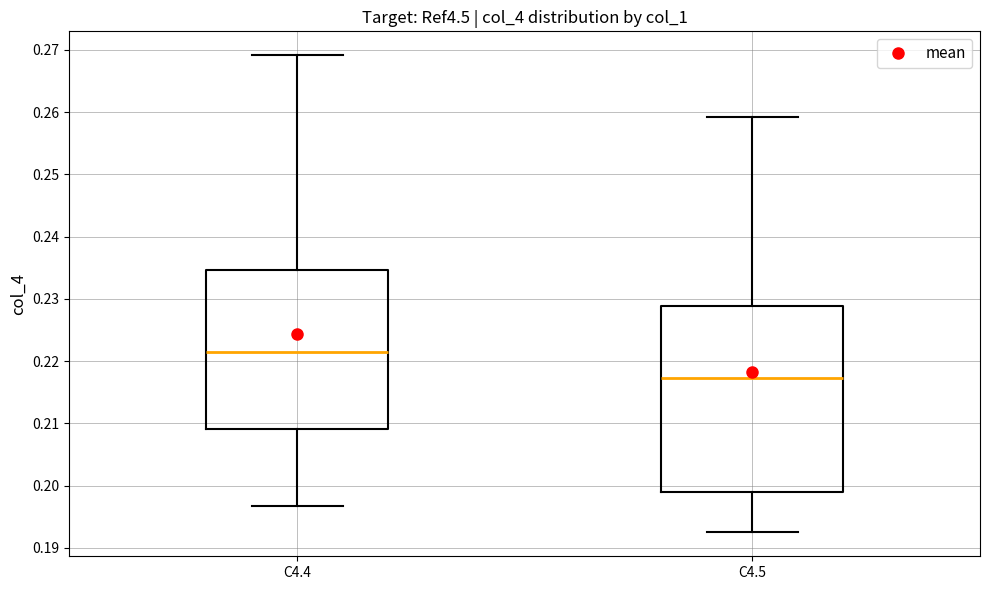

Which box has the lowest median line?

C4.5